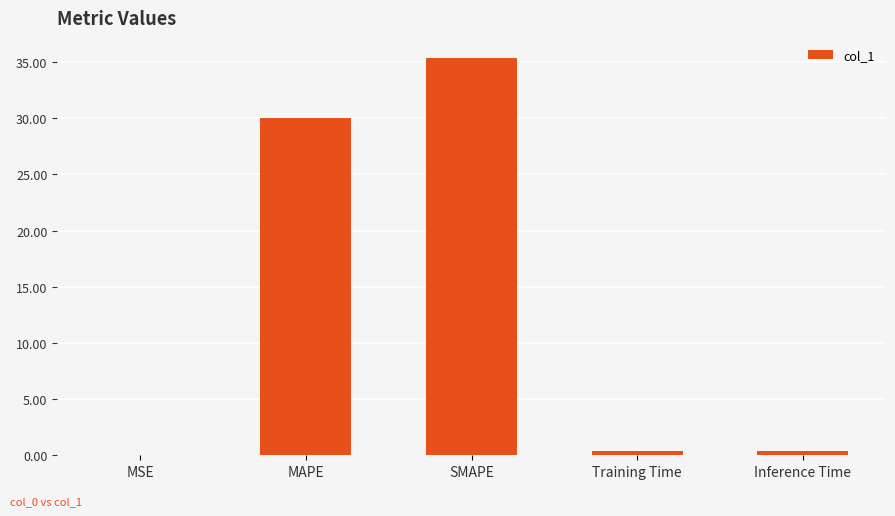

The chart shows a value of 0.0 at MSE. True or false?

True